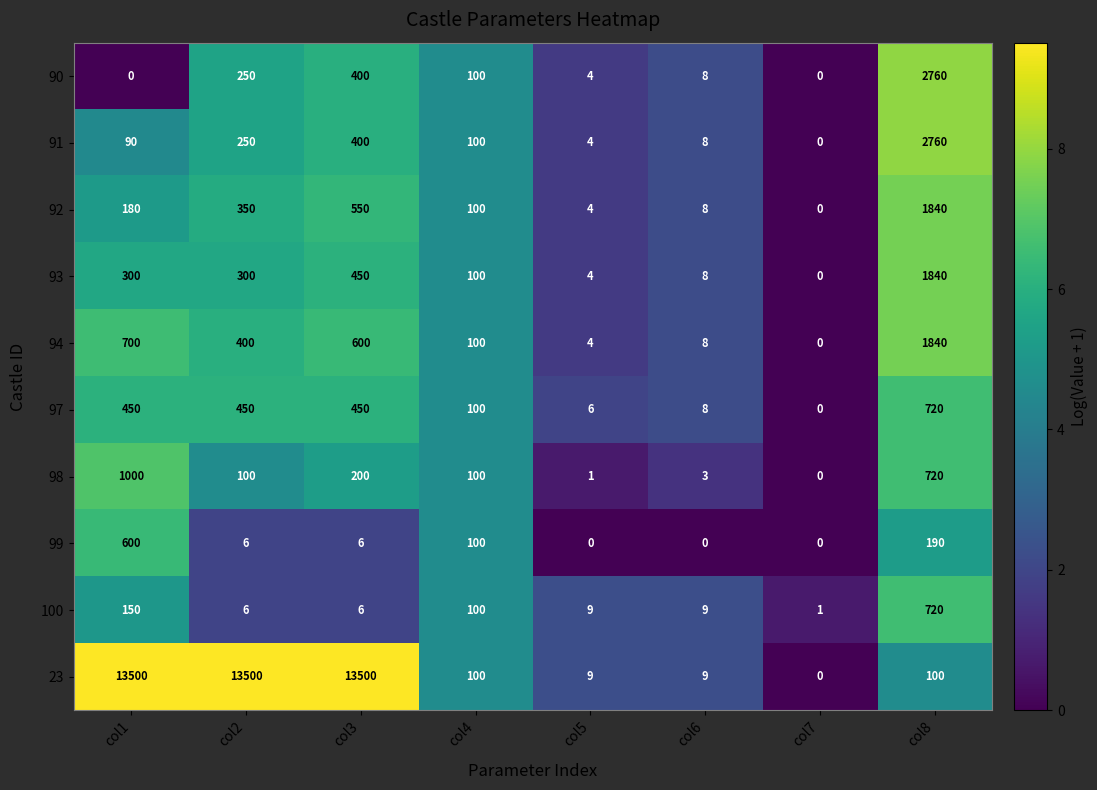

What is the difference between the 91 values at col6 and col2?

242